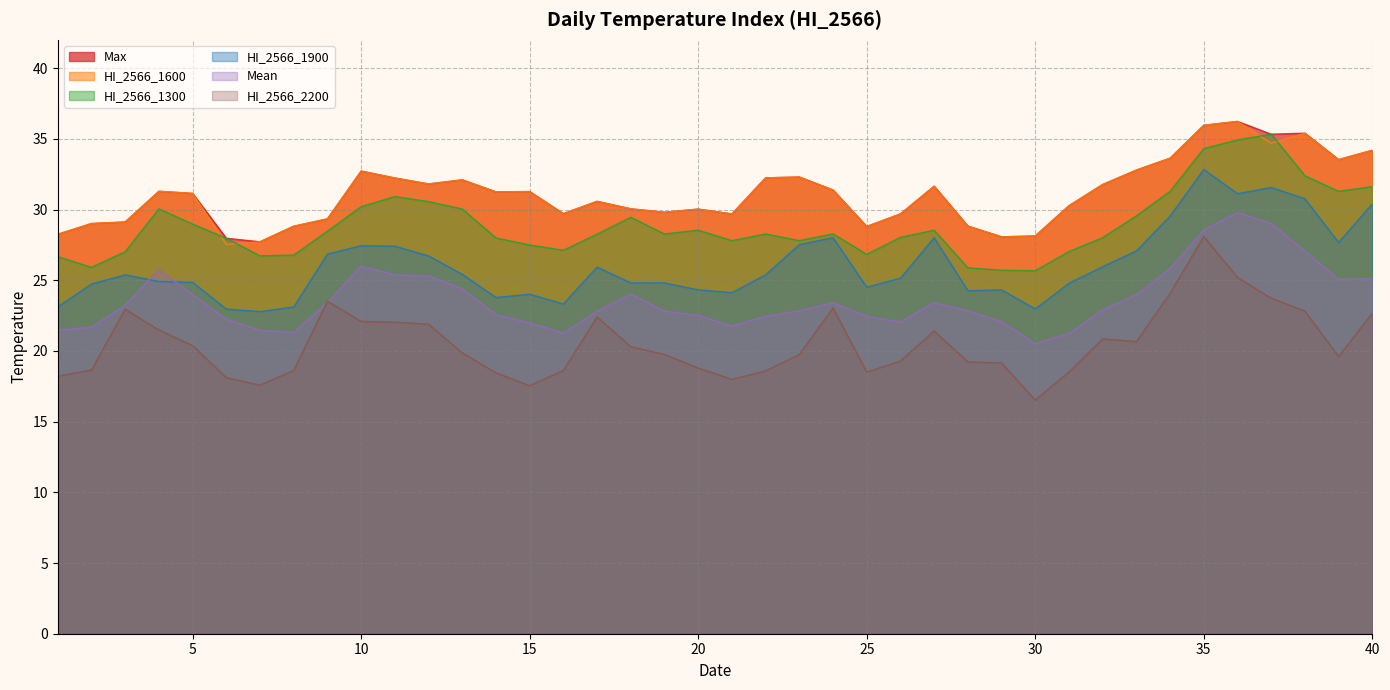

Which category has the lowest value in the Max series?

7